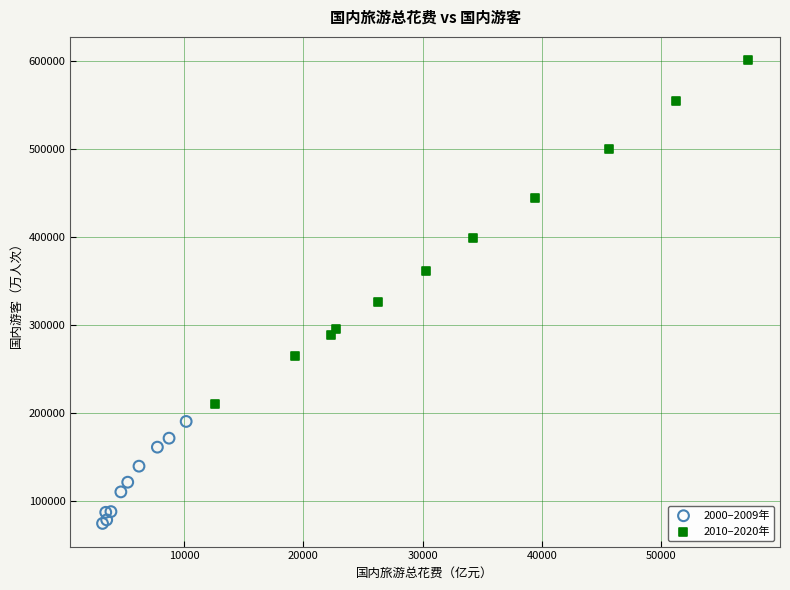

Which series contains the lowest Y value?

2000–2009年